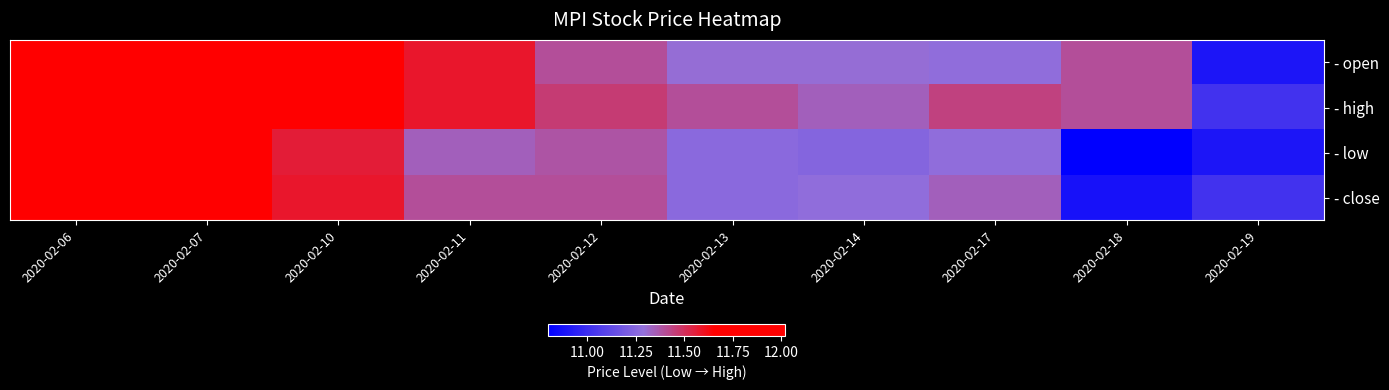

At how many categories does at least one series exceed 11?

10